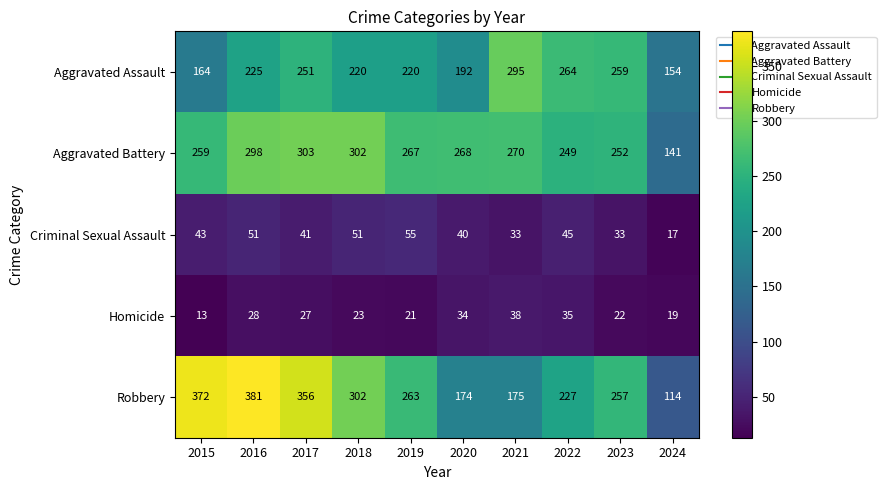

Is it true that Homicide equals 15 at 2023?

False